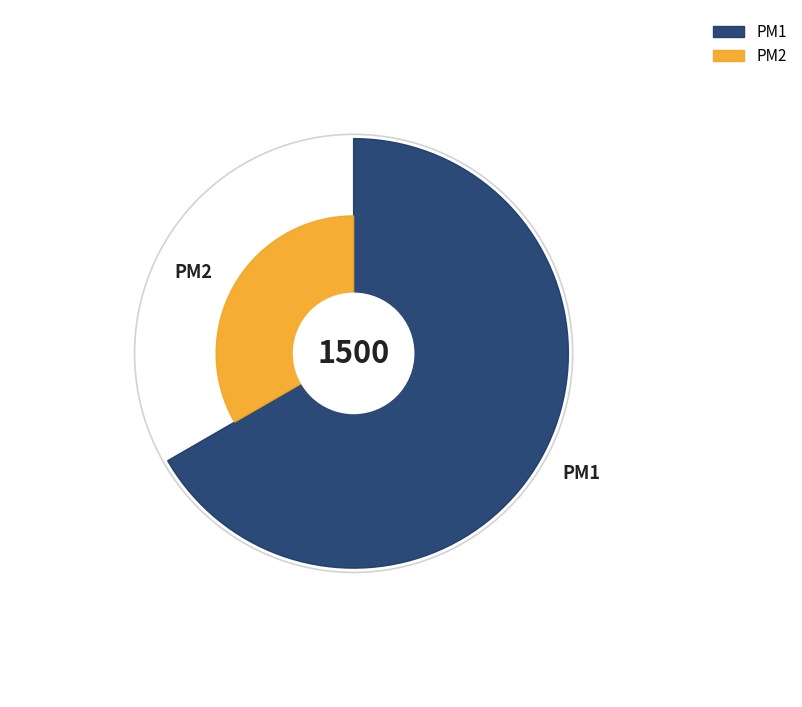

Does PM1 account for over 50% of the chart?

Yes